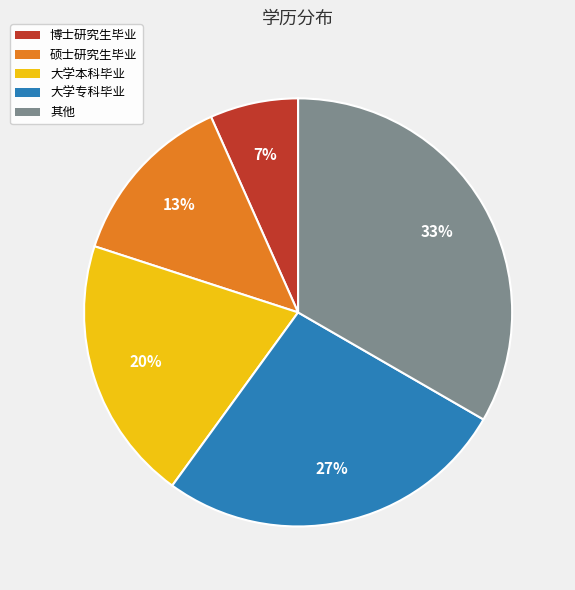

Is the sum of 硕士研究生毕业 and 大学本科毕业 greater than half?

No